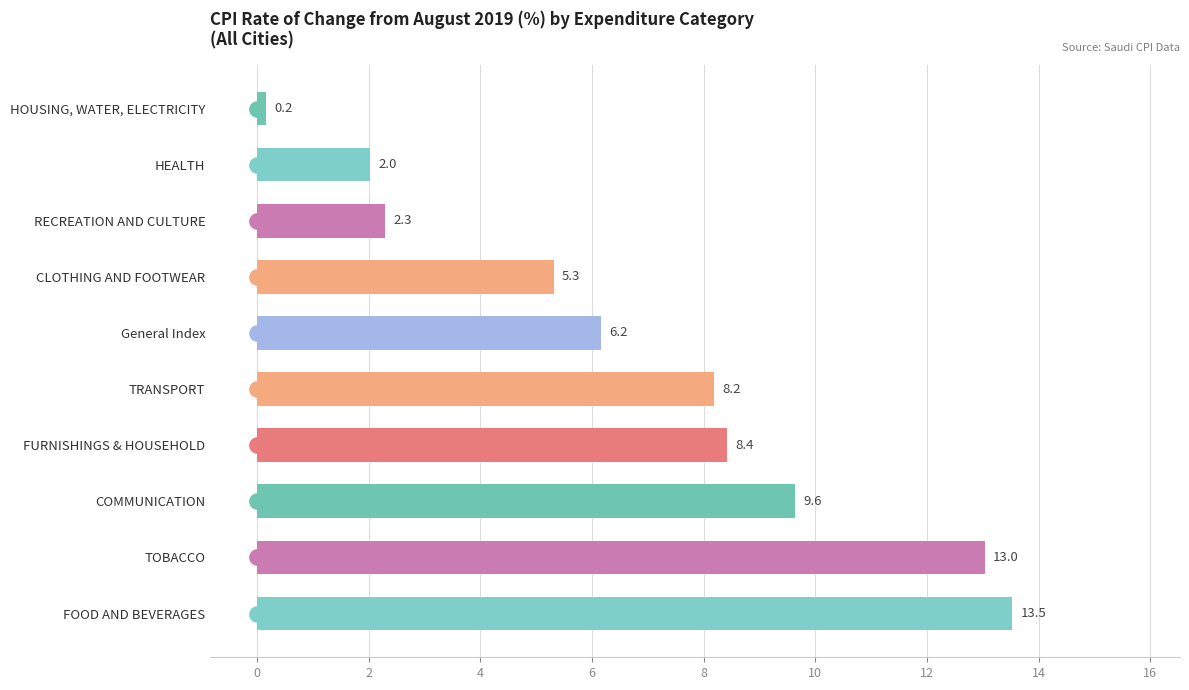

What is the difference between the values at CLOTHING AND FOOTWEAR and RECREATION AND CULTURE?

3.0